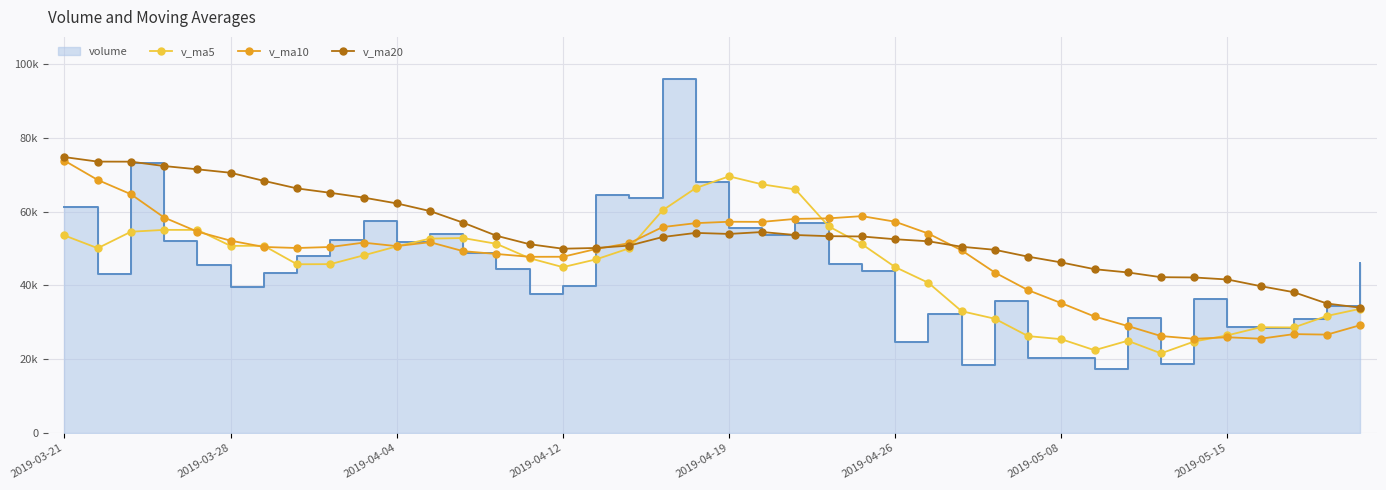

What is the spread (max minus min) of values at 38?

8416.5